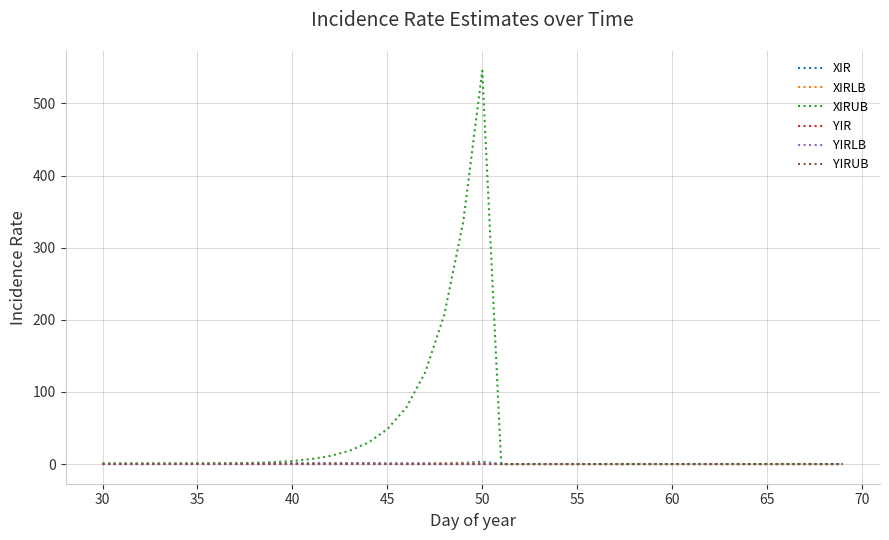

True or false: YIRLB and YIR cross at least once.

False